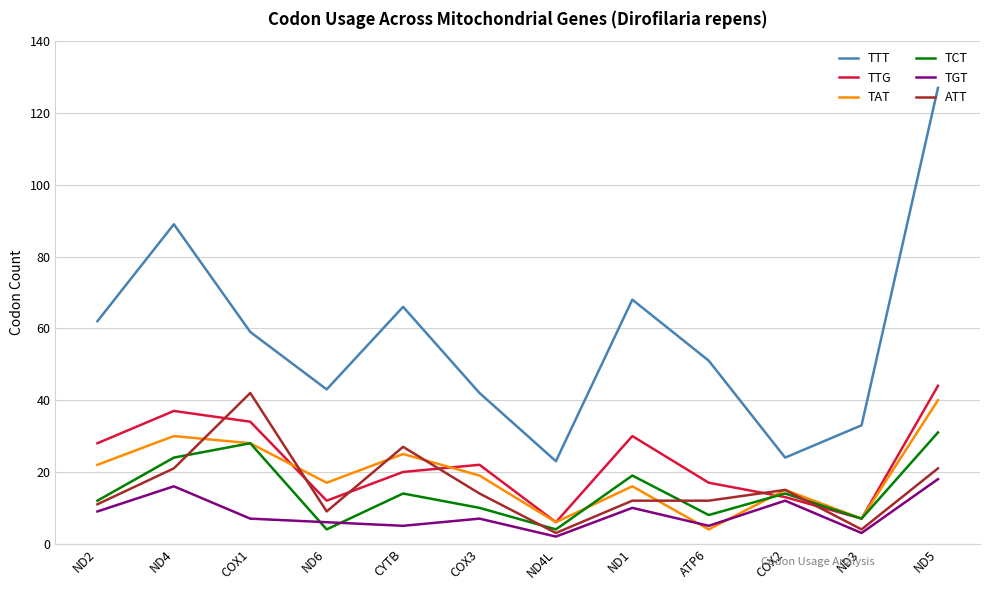

The TAT series shows 7 at COX3. True or false?

False